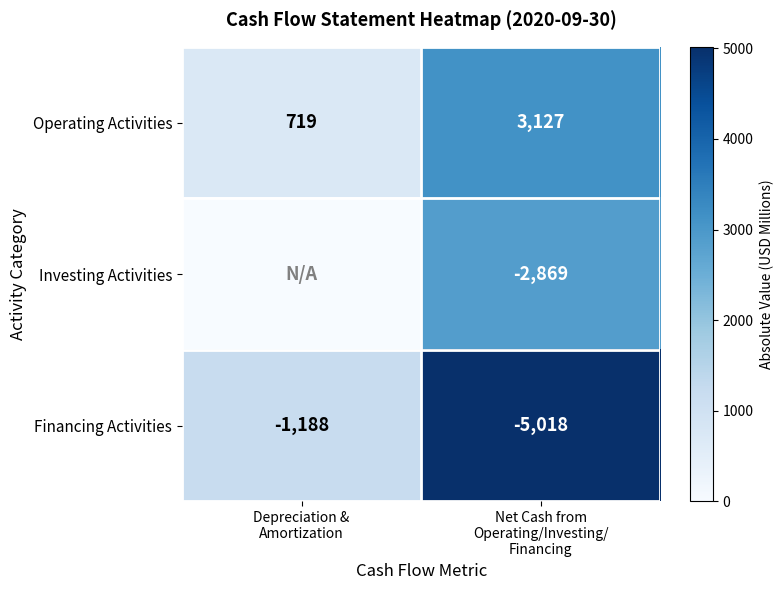

What is the average value of the Operating Activities series?

1923